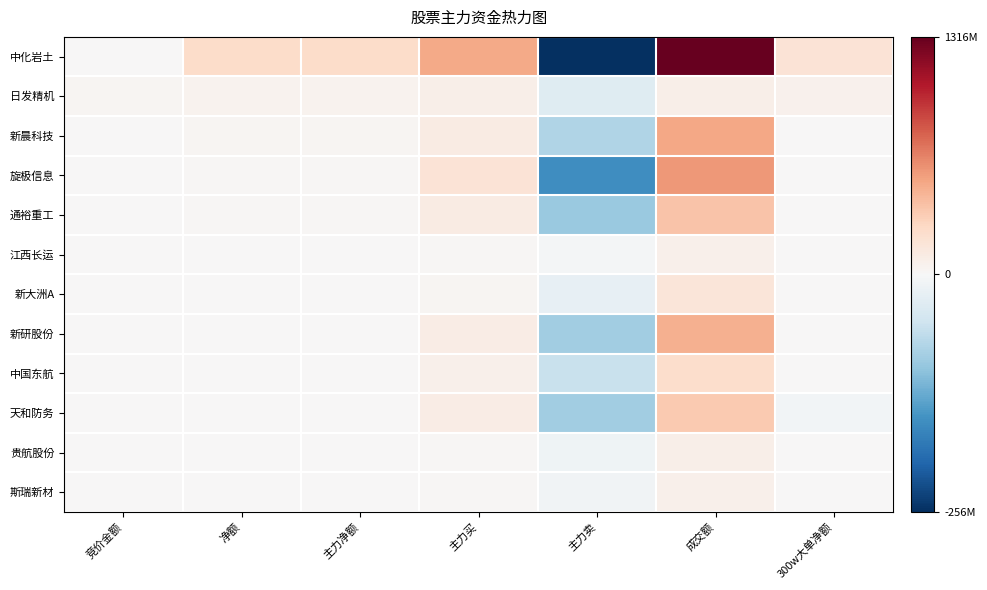

Rank the series at 主力净额 from lowest to highest value.

斯瑞新材, 贵航股份, 天和防务, 中国东航, 新研股份, 新大洲A, 江西长运, 通裕重工, 旋极信息, 新晨科技, 日发精机, 中化岩土